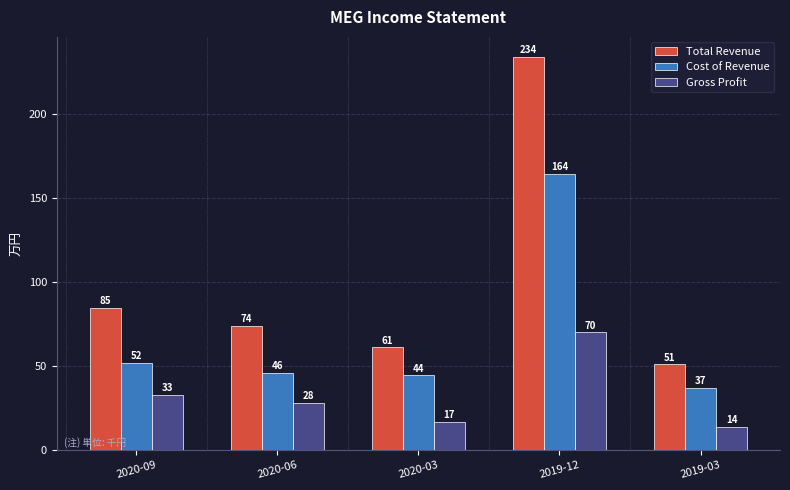

Read the Cost of Revenue value at 2020-03.

44.4